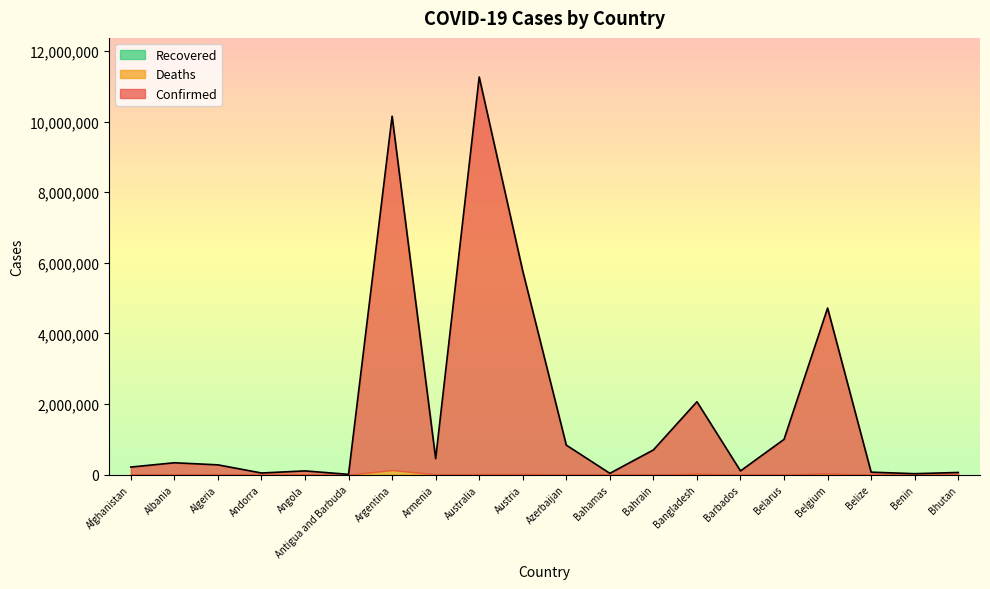

True or false: Confirmed and Recovered cross at least once.

False